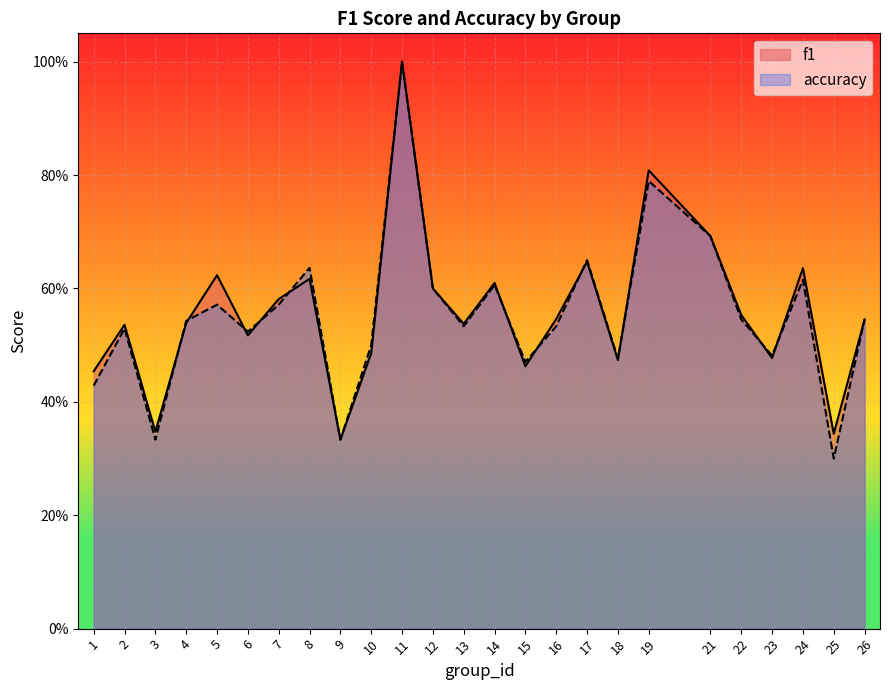

How many lines are shown in the chart?

2